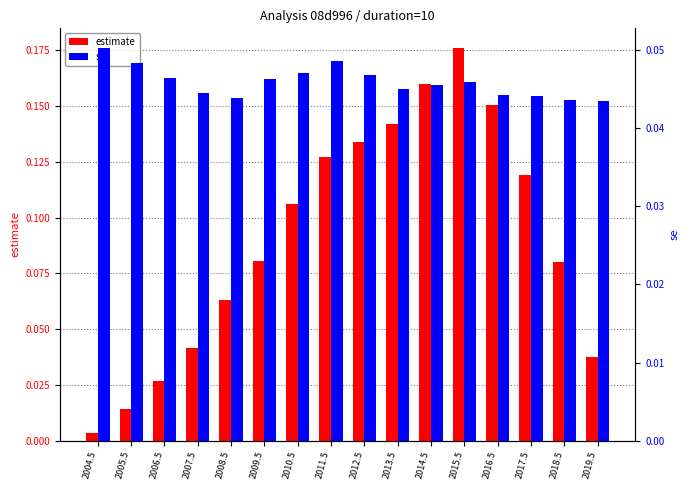

What are all the series names shown in the legend?

estimate, se